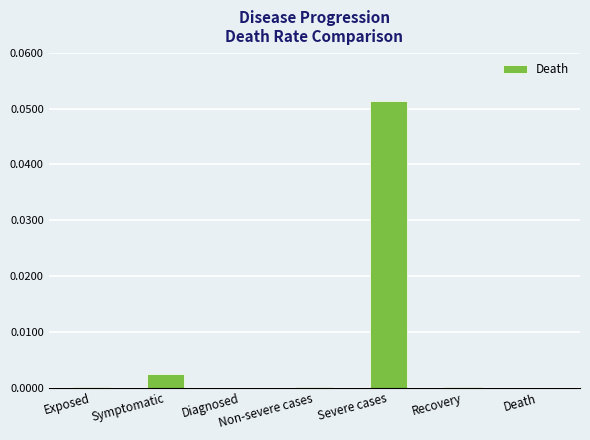

Is it true that the value at Death is 0.0?

True